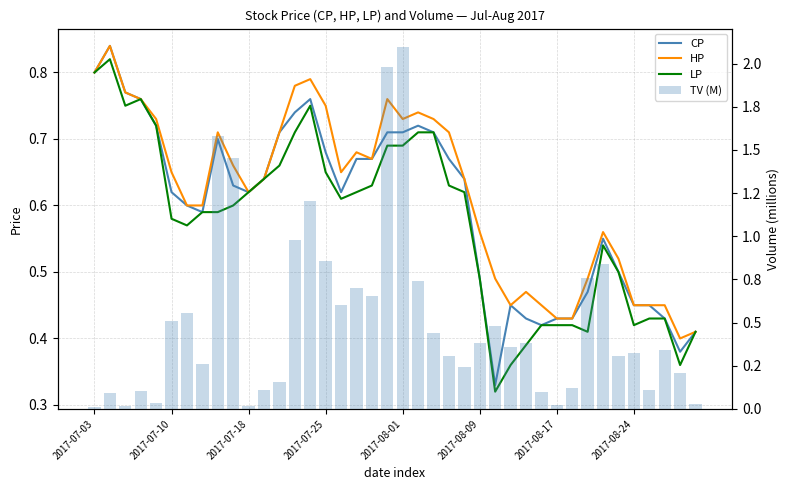

How many groups of bars are there?

40